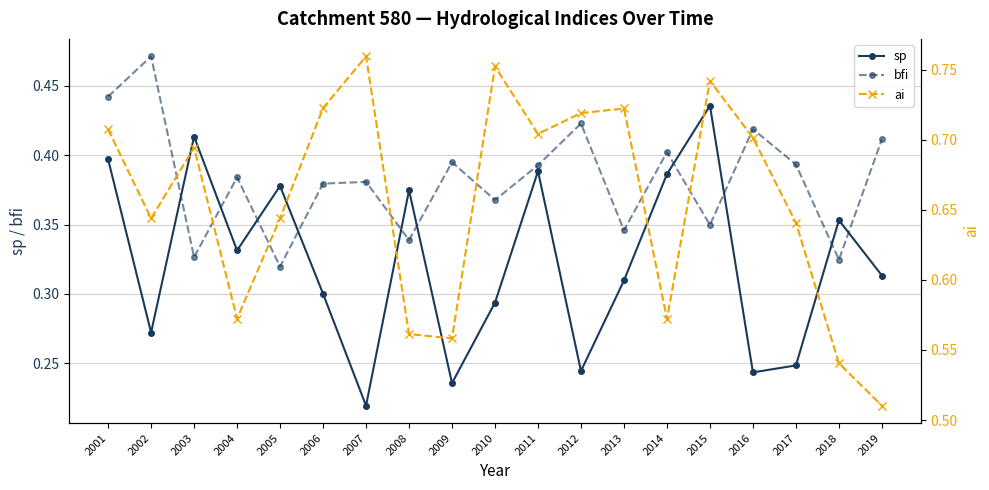

True or false: ai and bfi intersect in this chart.

False